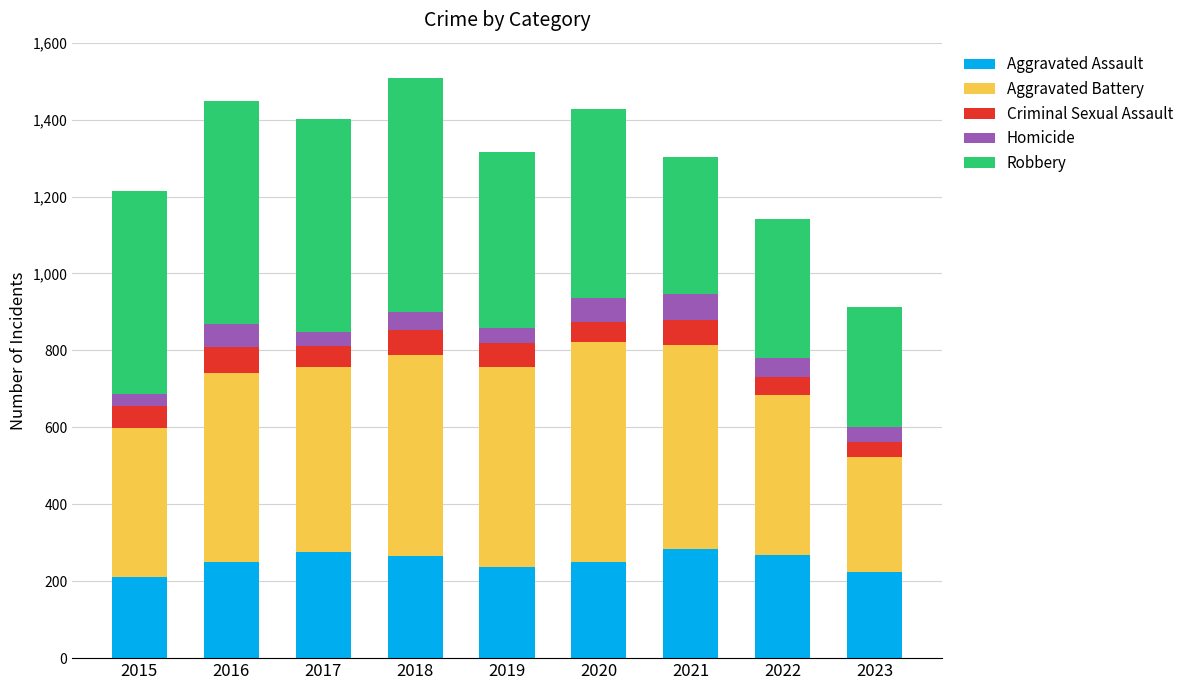

What is the total value across all series at 2019?

1316